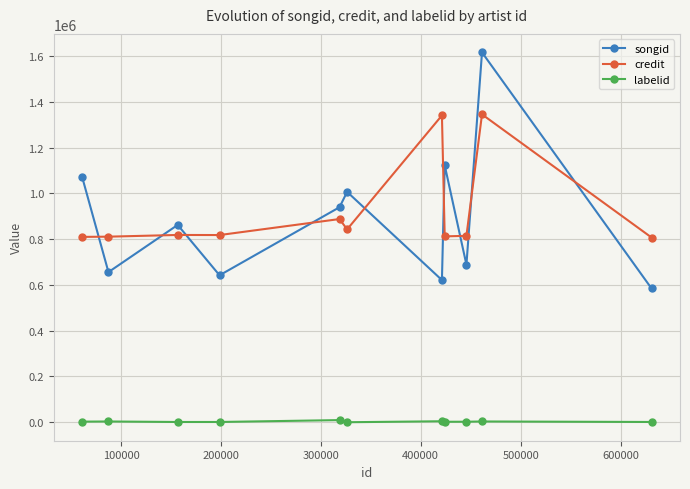

Which series has the widest spread of values?

songid